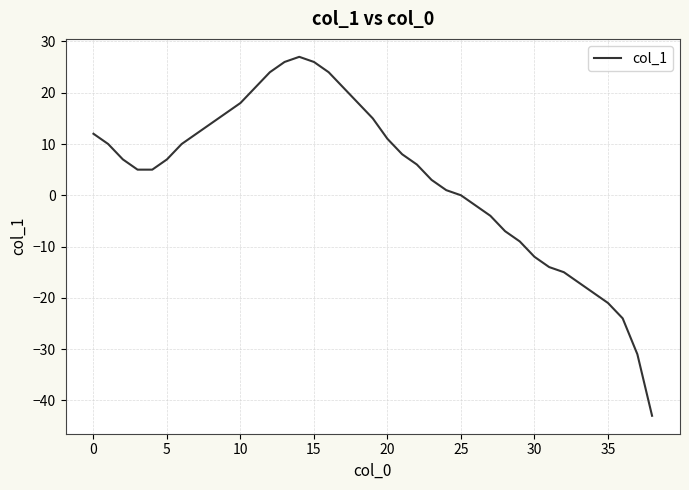

Reading left to right, what are all the values shown in this chart?

12	10	7	5	5	7	10	12	14	16	18	21	24	26	27	26	24	21	18	15	11	8	6	3	1	0	-2	-4	-7	-9	-12	-14	-15	-17	-19	-21	-24	-31	-43